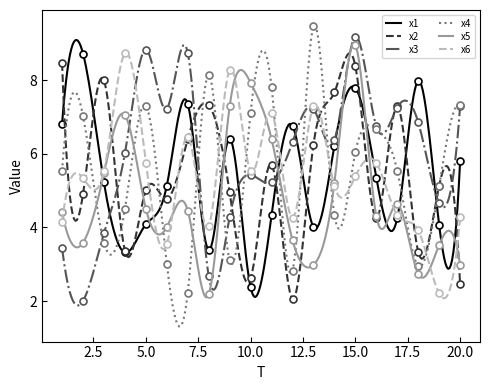

What is the sum of all x3 values?

1786.9